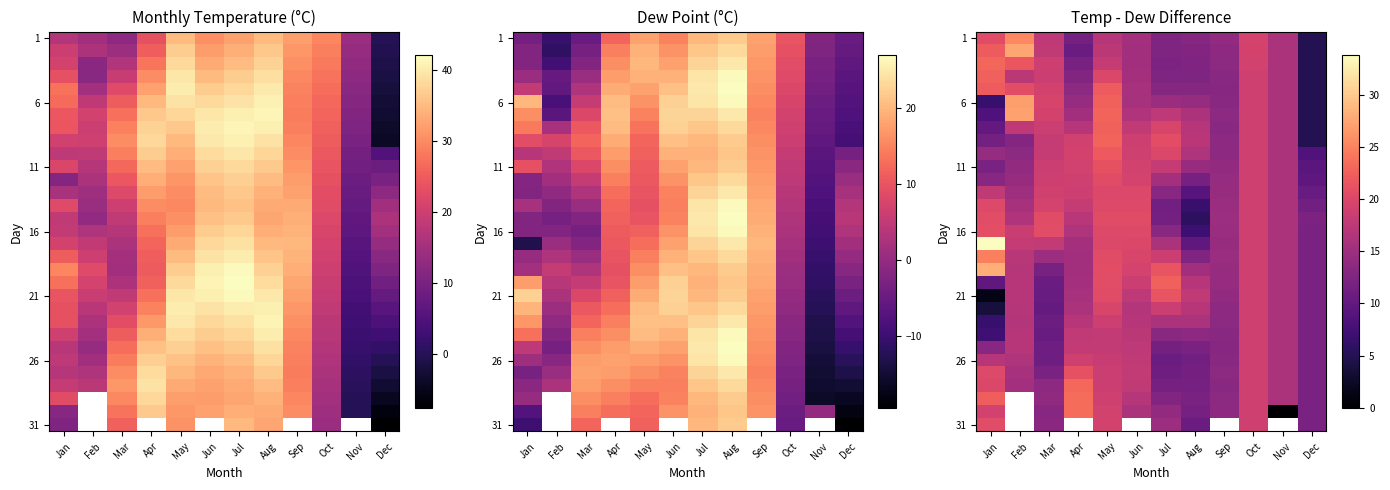

What is the spread (max minus min) of values at Jul?

11.8